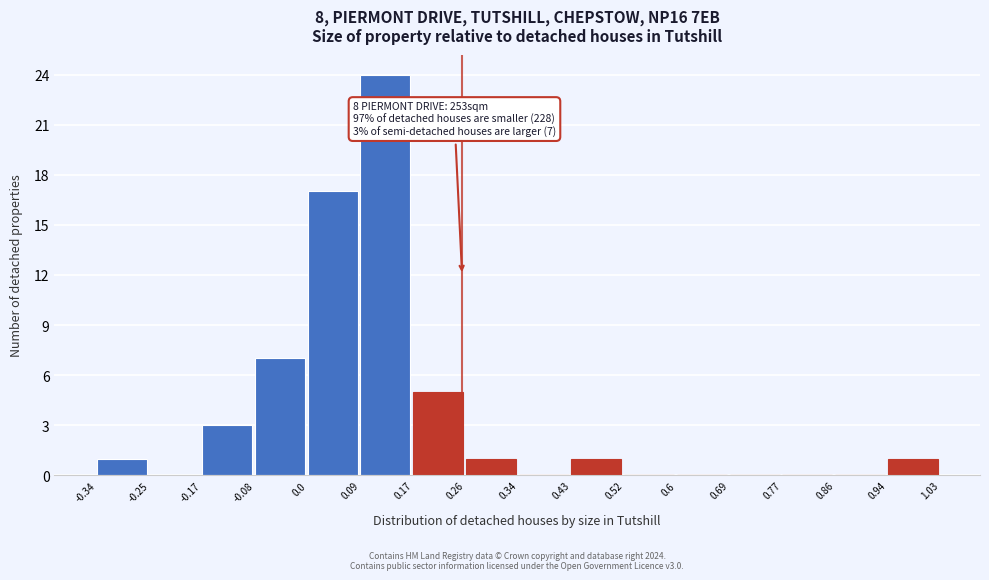

Over which range of the x-axis is the bar tallest?

0.09 to 0.17